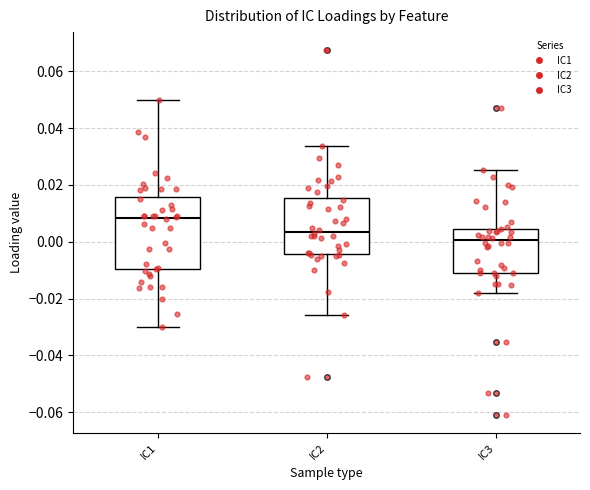

Reading left to right, read every box against the y-axis: the position of its median line, the range the box covers, and the ends of its whiskers. The values are not printed on the chart, so give them approximately, as read against the axis.

IC1: median 0.008, box -0.010 to 0.016, whiskers -0.030 to 0.050
IC2: median 0.004, box -0.004 to 0.016, whiskers -0.026 to 0.034
IC3: median 0.000, box -0.010 to 0.004, whiskers -0.018 to 0.026